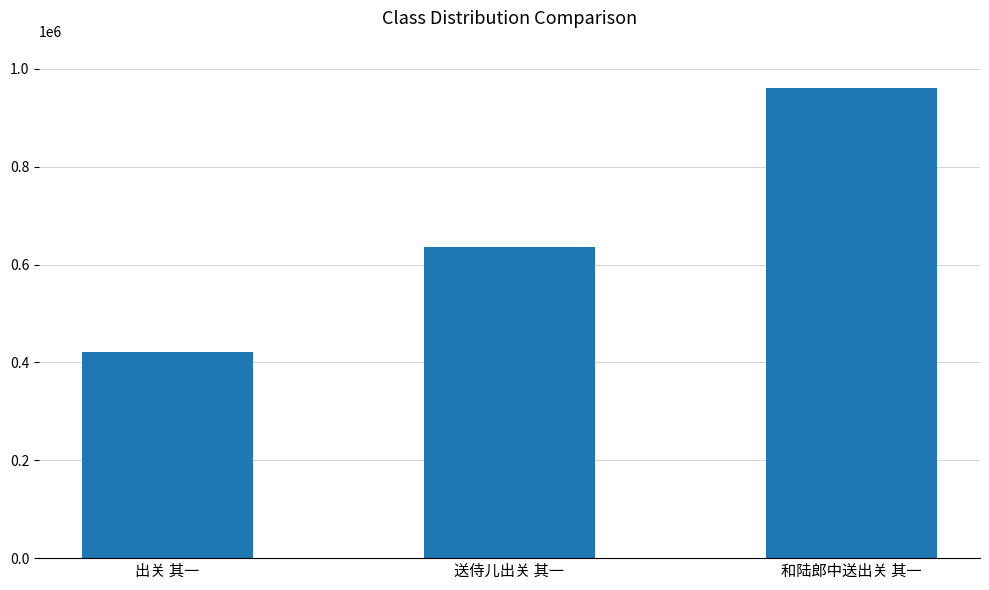

Which label corresponds to the smallest value in the chart?

出关 其一